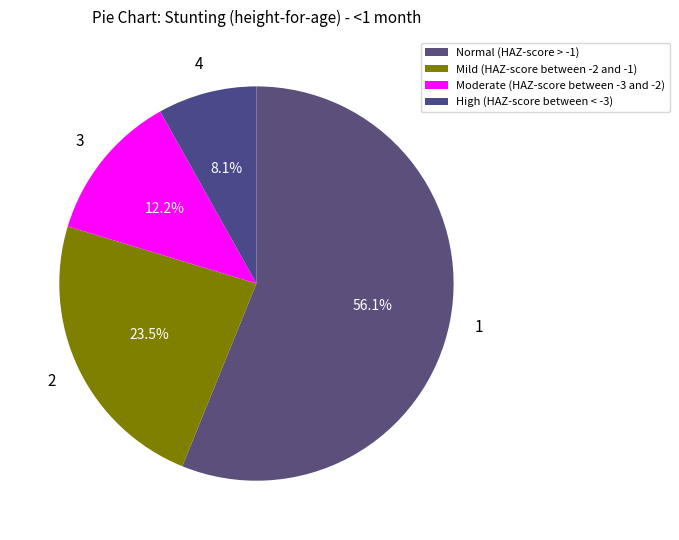

Combined, do High (HAZ-score between < -3) and Normal (HAZ-score > -1) account for over 50%?

Yes